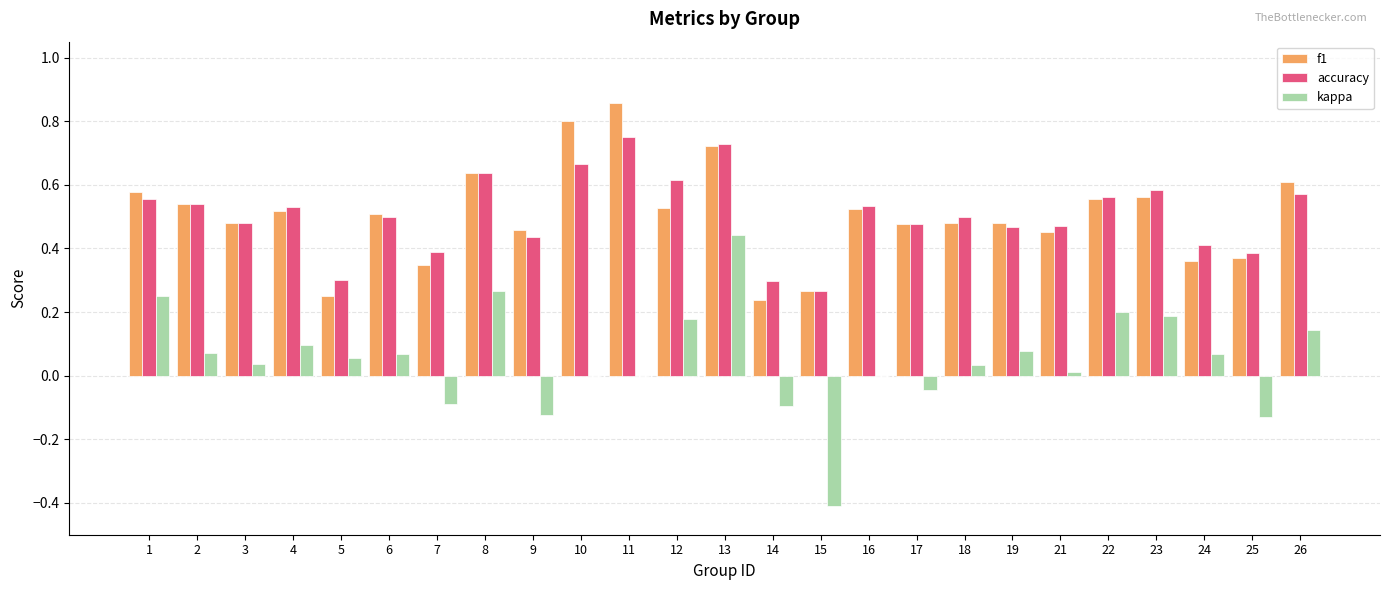

At which category is the sum across all series the highest?

13